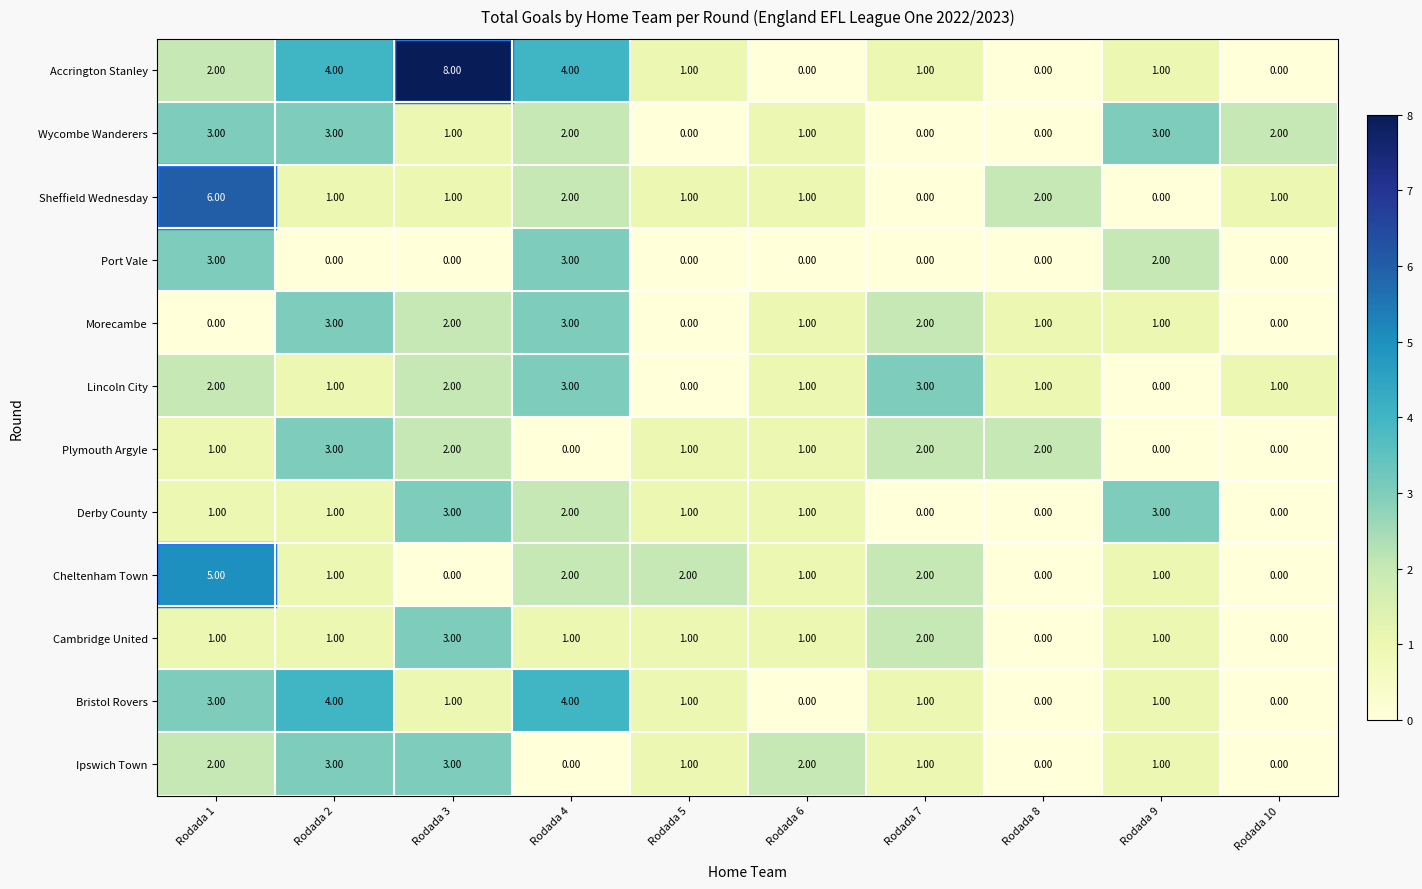

What is the sum of all Morecambe values?

13